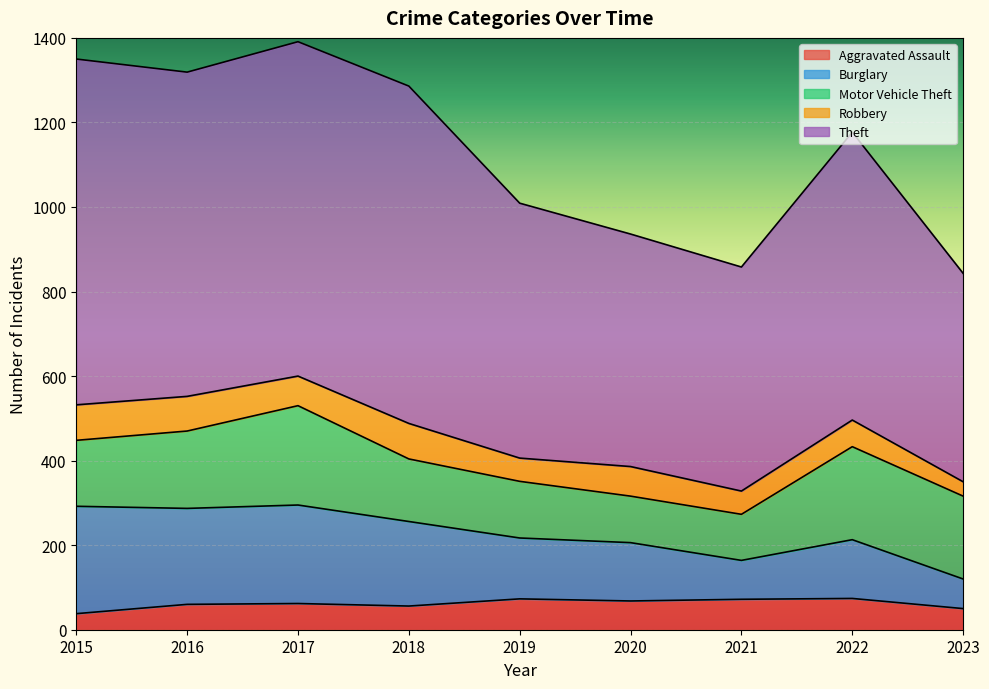

At which category is the sum across all series the highest?

2017